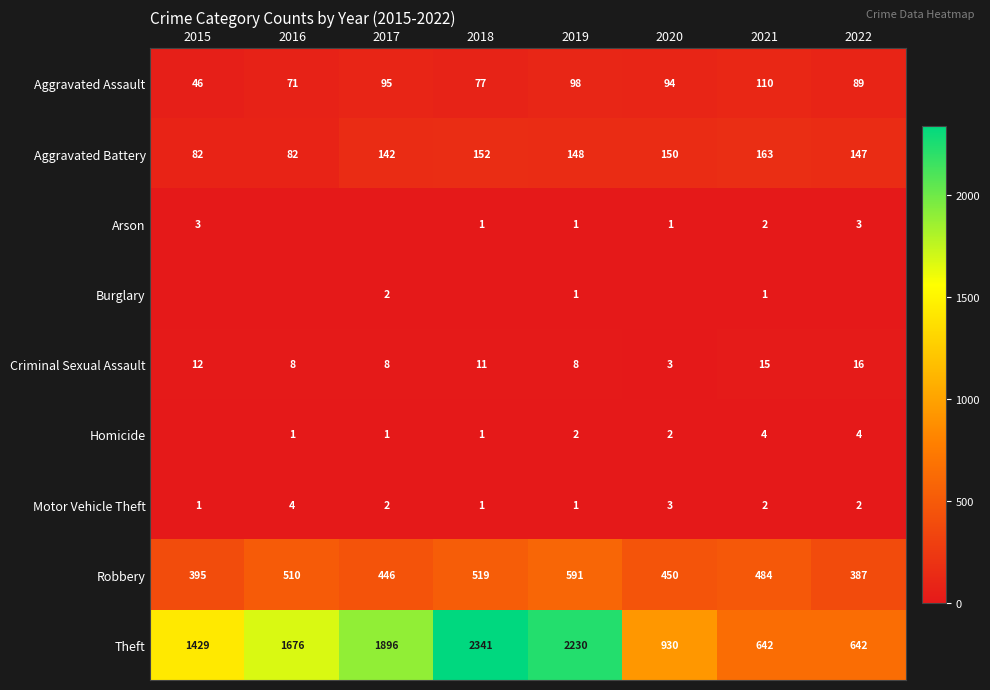

At which label is Aggravated Battery closest to 122?

2017